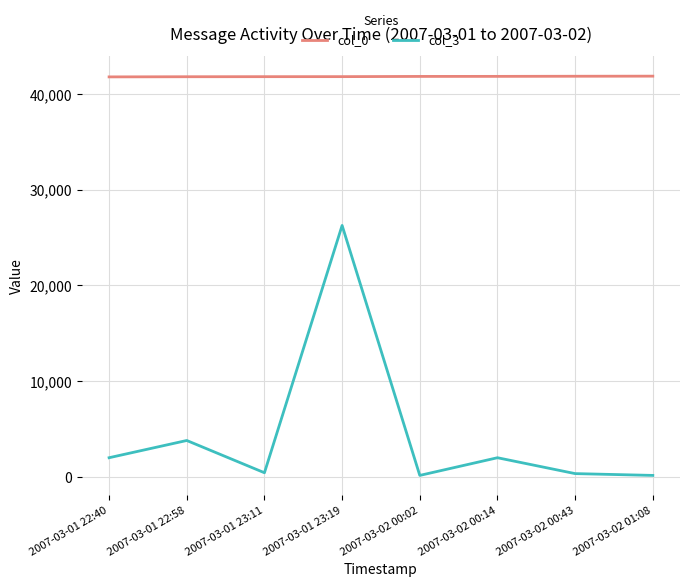

Rank the series at 2007-03-02 00:02 from highest to lowest value.

col_0, col_3